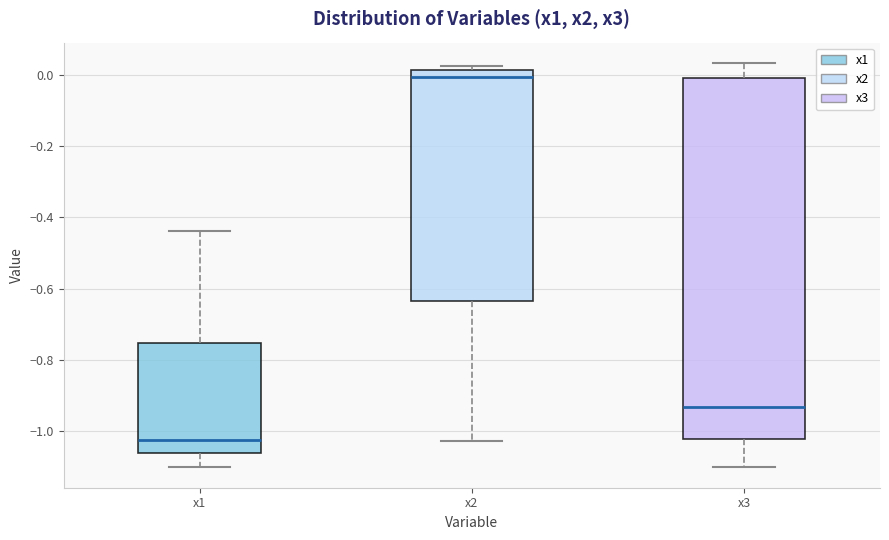

Reading left to right, transcribe this box plot: for each box, give where its median line is, the range the box spans, and where its two whiskers end, as read against the y-axis. The values are not printed on the chart, so give them approximately, as read against the axis.

x1: median -1.02, box -1.06 to -0.76, whiskers -1.10 to -0.44
x2: median 0.00, box -0.64 to 0.02, whiskers -1.04 to 0.02 (just above the box's upper edge)
x3: median -0.94, box -1.02 to 0.00, whiskers -1.10 to 0.04